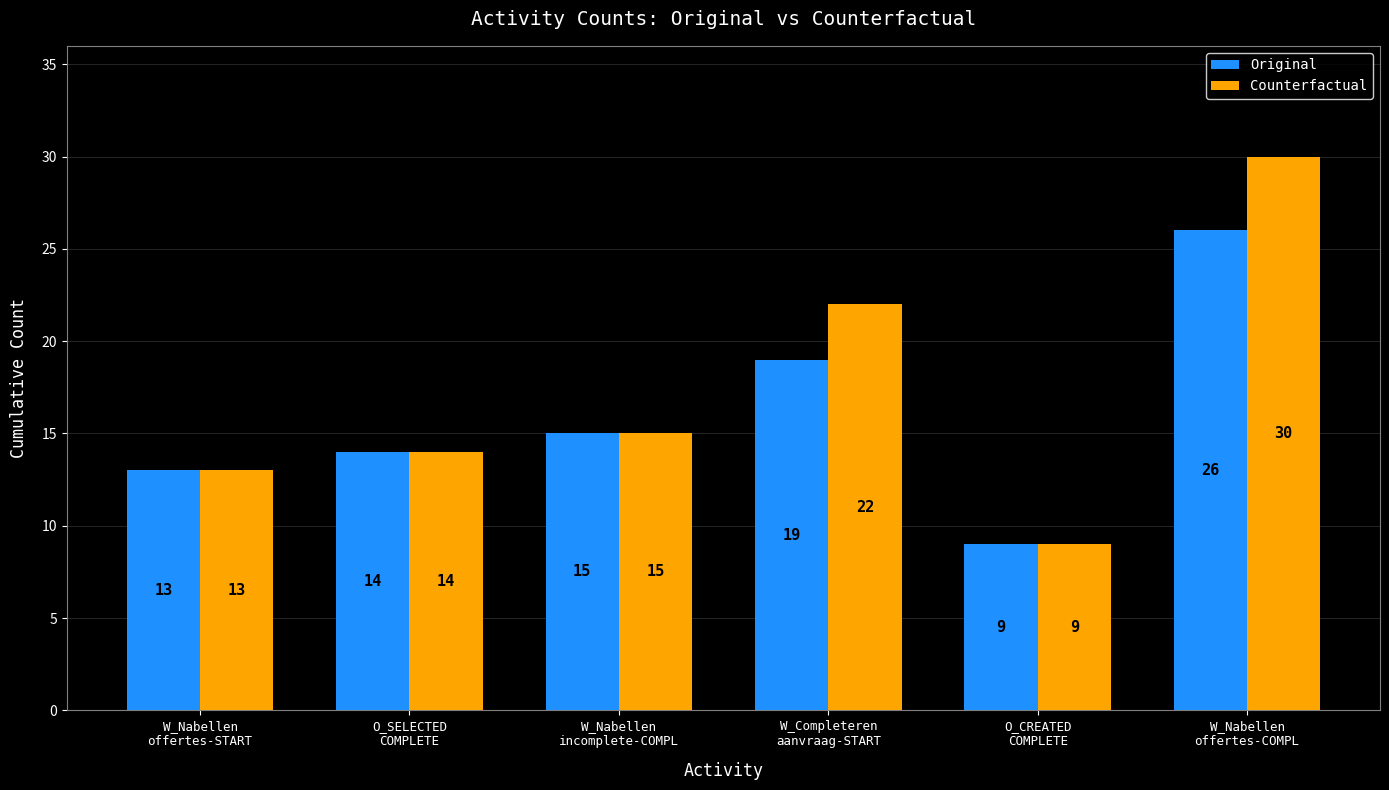

At how many categories does at least one series exceed 27?

1